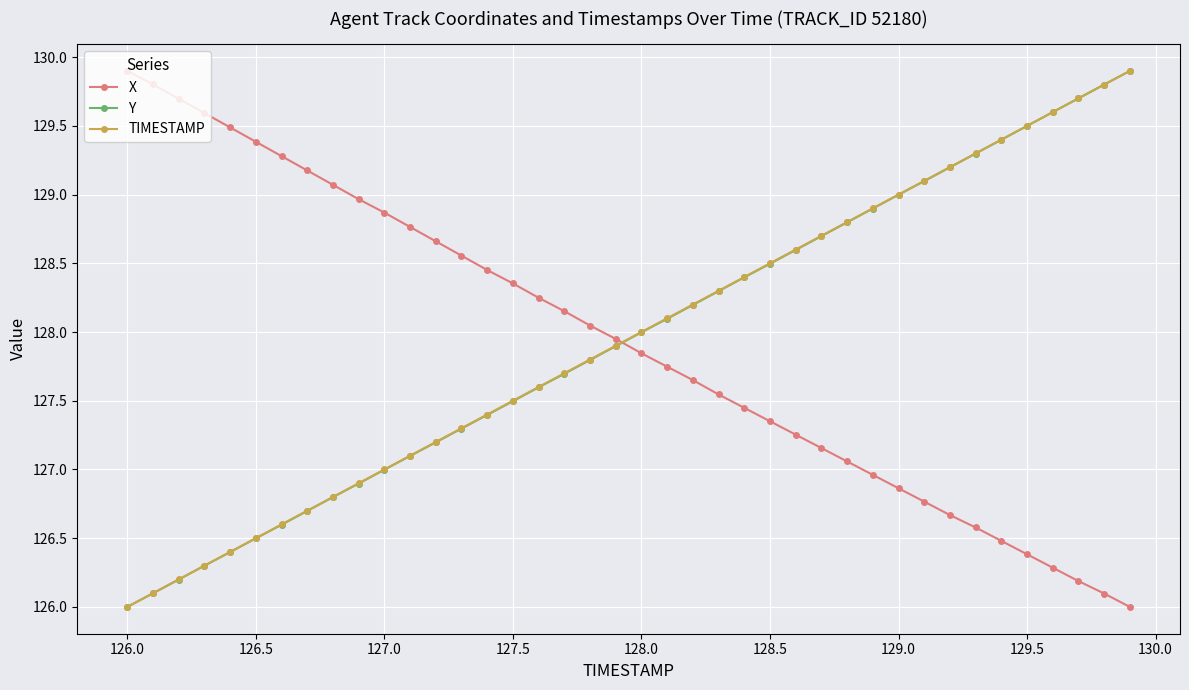

True or false: X has more than 1 points higher than both neighbors.

False